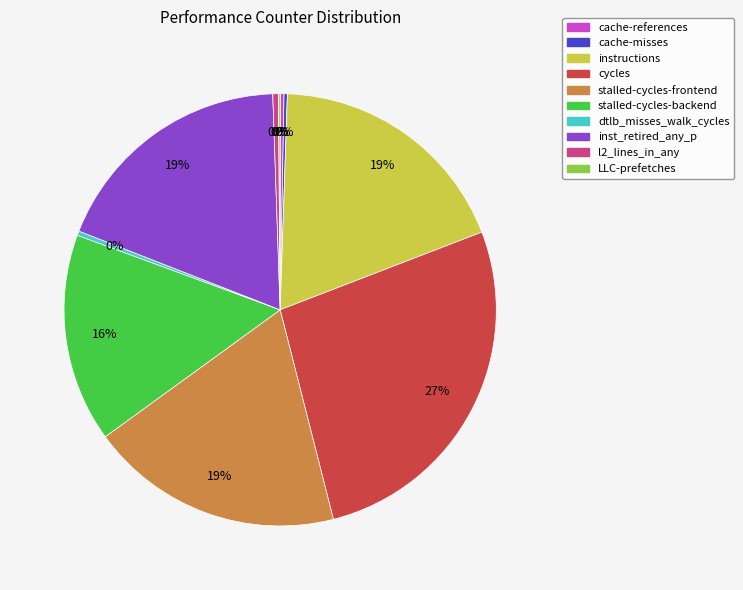

Does any single category account for the majority?

No